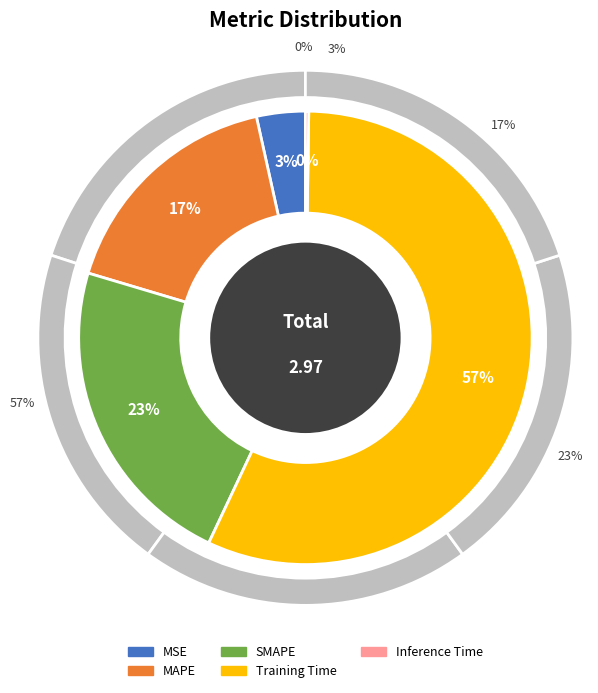

What is the change in value from MSE to Inference Time?

-0.1